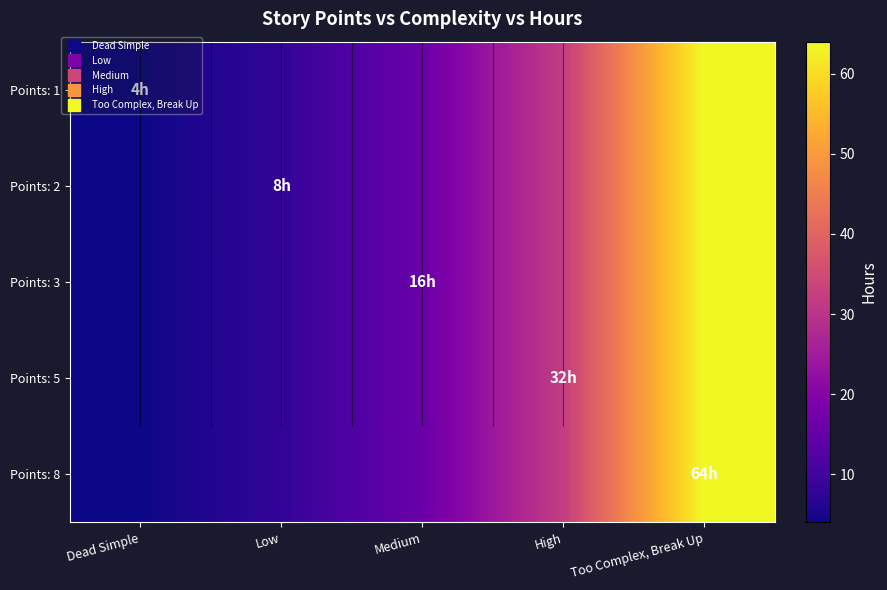

At which category does the chart reach its minimum across all series?

Dead Simple